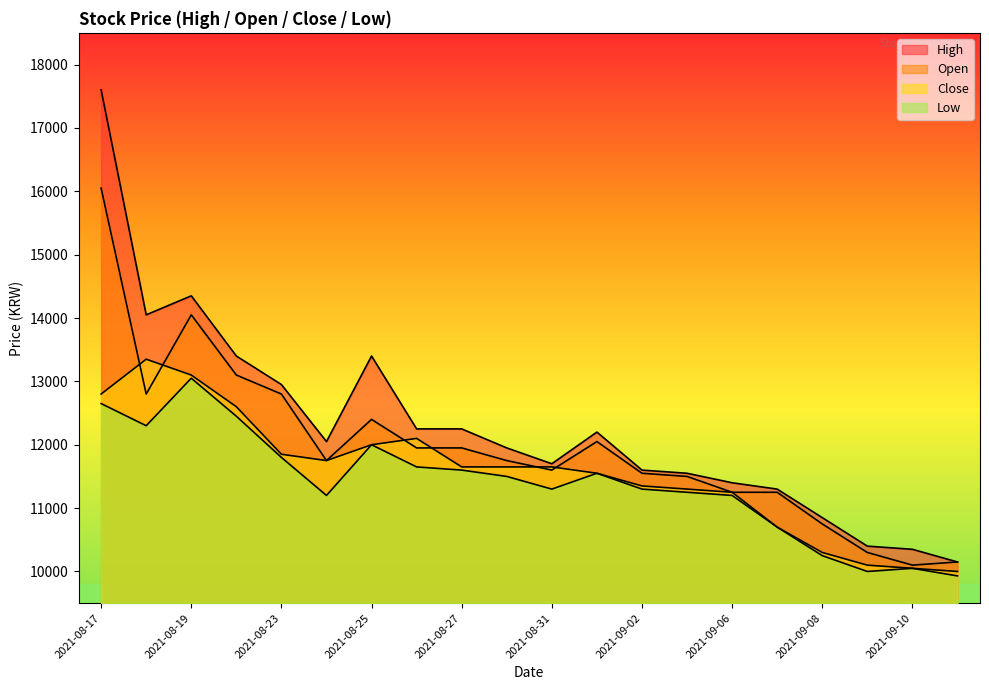

Which category has the highest value across all series?

2021-08-17